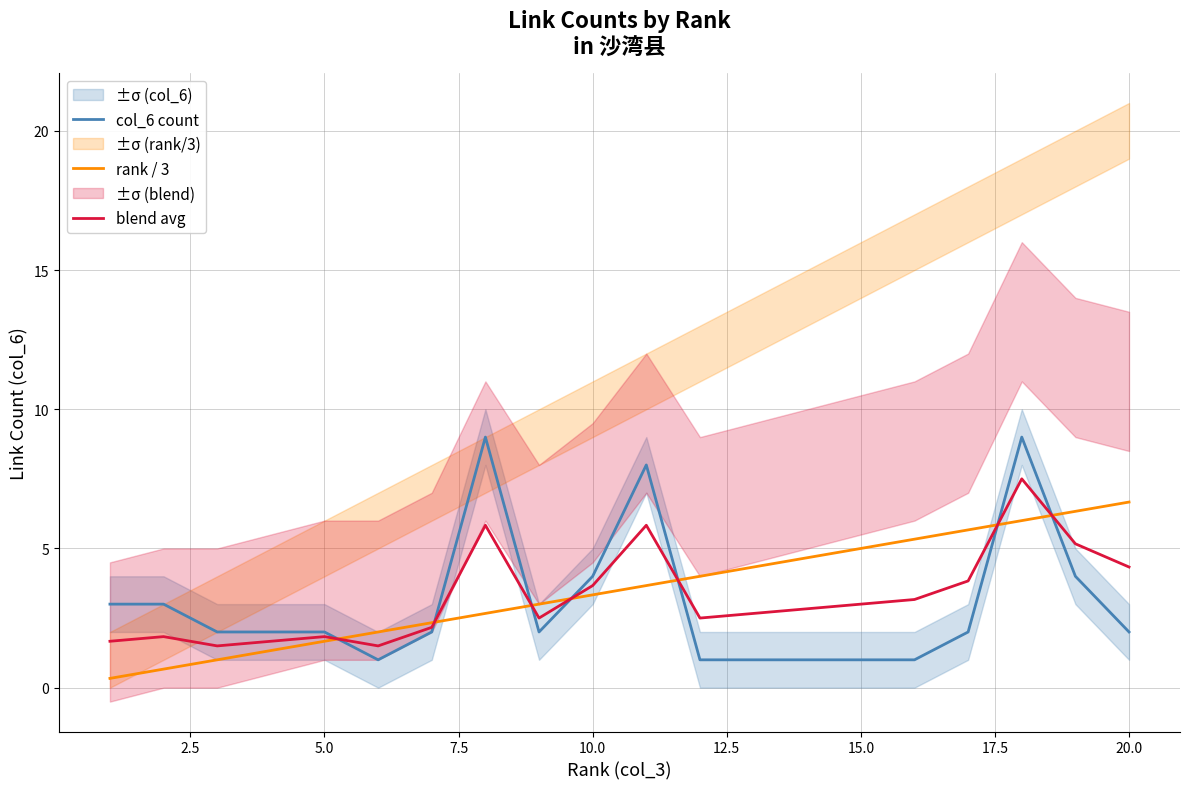

The value of blend avg at 5.0 is 2.9. True or false?

False